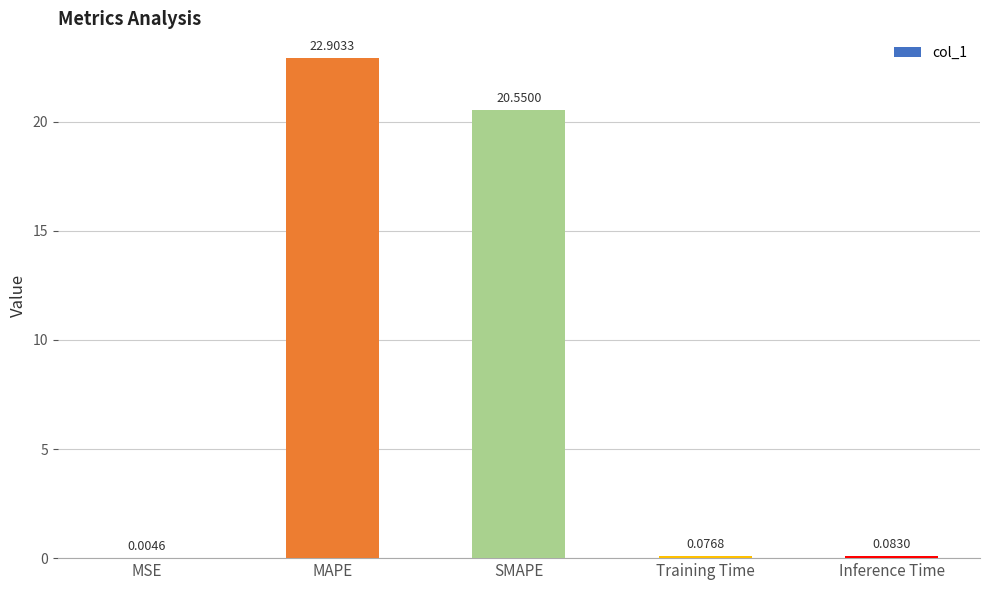

What is the change in value from MAPE to Training Time?

-22.8